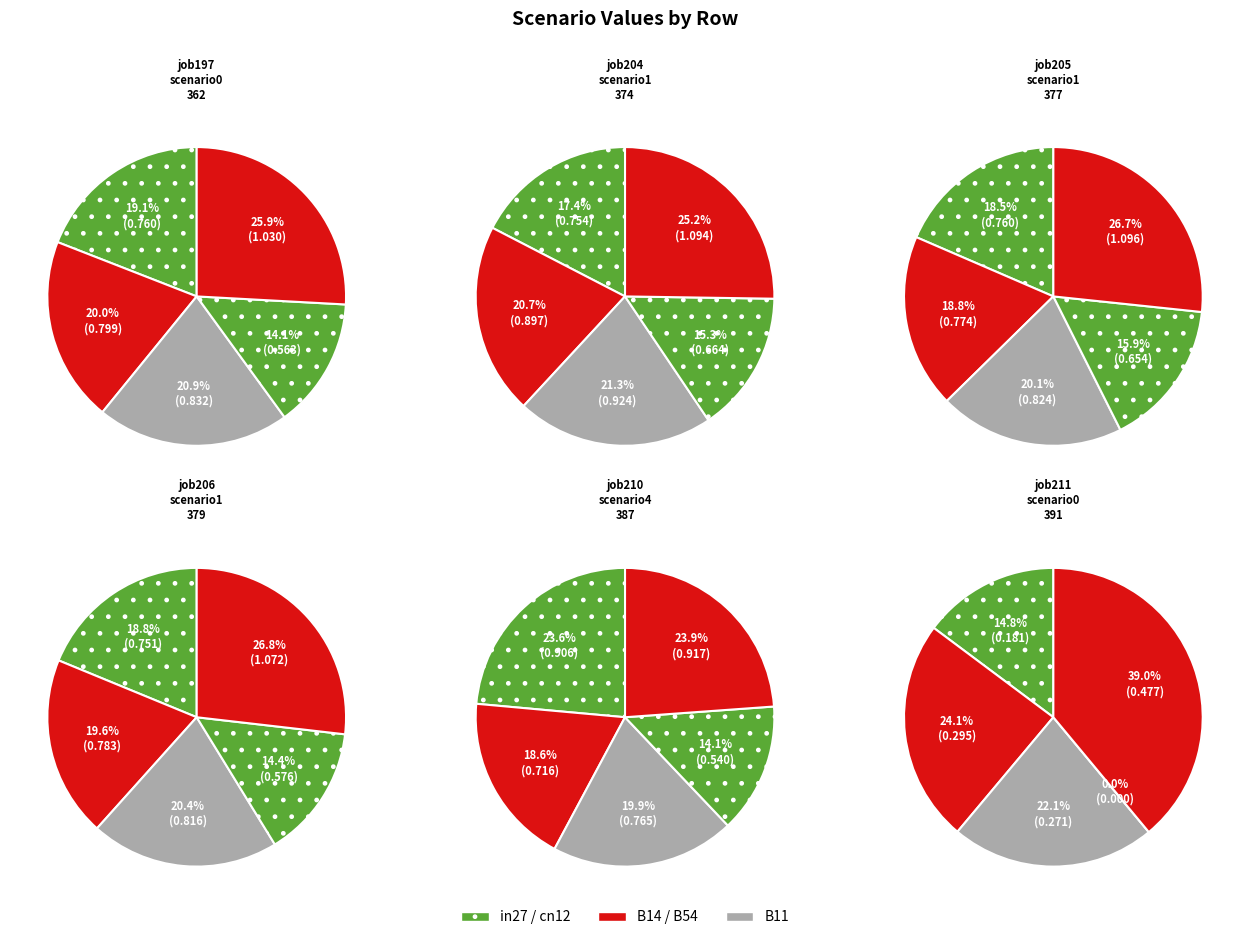

What percentage do cn12 and in27 together represent?

33.2%